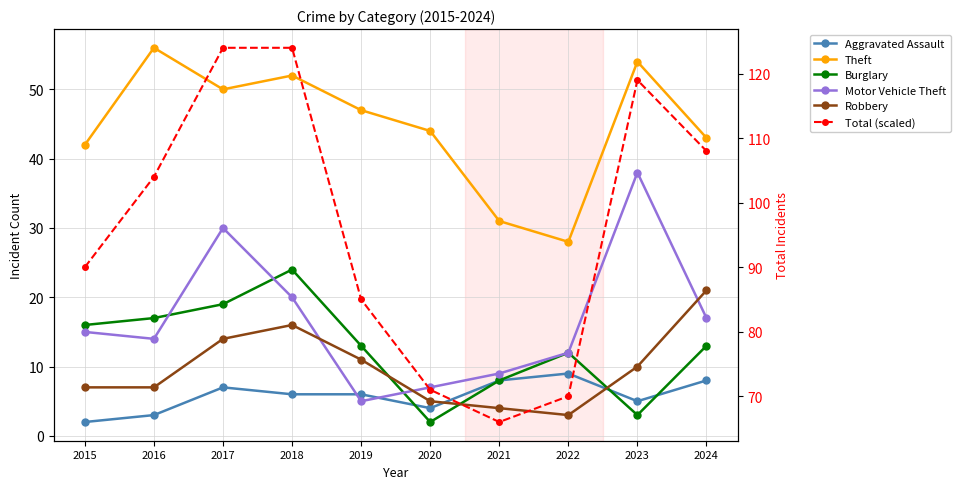

Reading right to left, transcribe all the data shown in this chart.

Aggravated Assault: 8	5	9	8	4	6	6	7	3	2
Theft: 43	54	28	31	44	47	52	50	56	42
Burglary: 13	3	12	8	2	13	24	19	17	16
Motor Vehicle Theft: 17	38	12	9	7	5	20	30	14	15
Robbery: 21	10	3	4	5	11	16	14	7	7
Total (scaled): 108	119	70	66	71	85	124	124	104	90